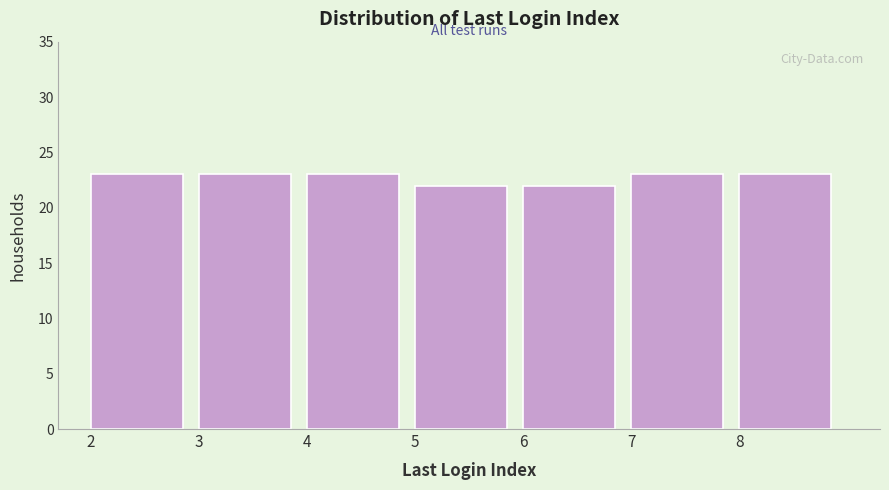

Reading right to left, list all the values displayed in this chart.

23	23	22	22	23	23	23